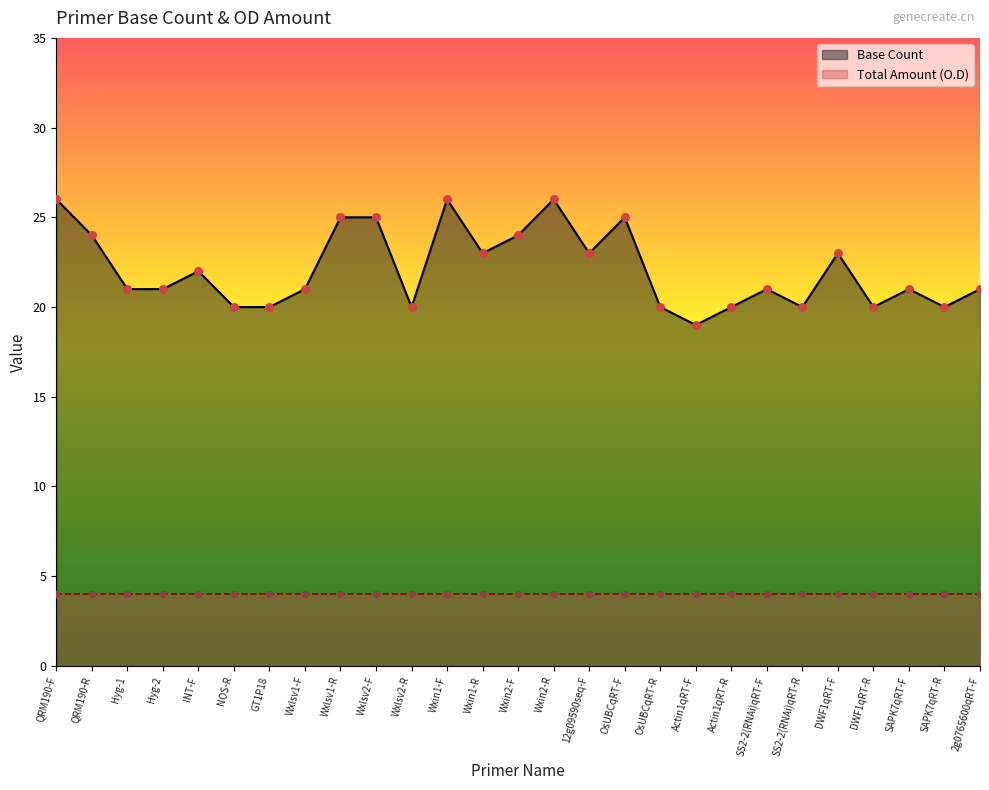

Which has a higher value, OsUBCqRT-F or Actin1qRT-R?

OsUBCqRT-F